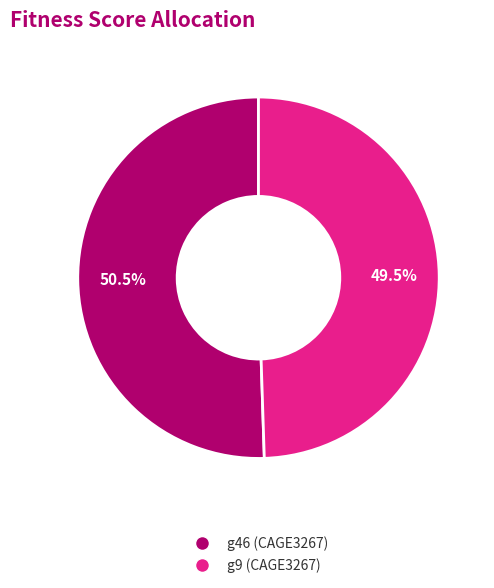

Rank the categories by value from highest to lowest.

g46 (CAGE3267), g9 (CAGE3267)